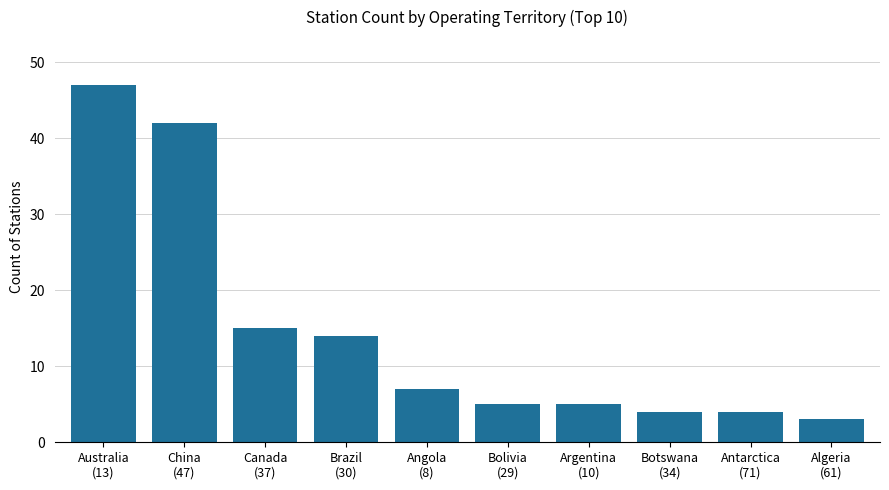

What is the difference between the values at Argentina
(10) and Brazil
(30)?

9